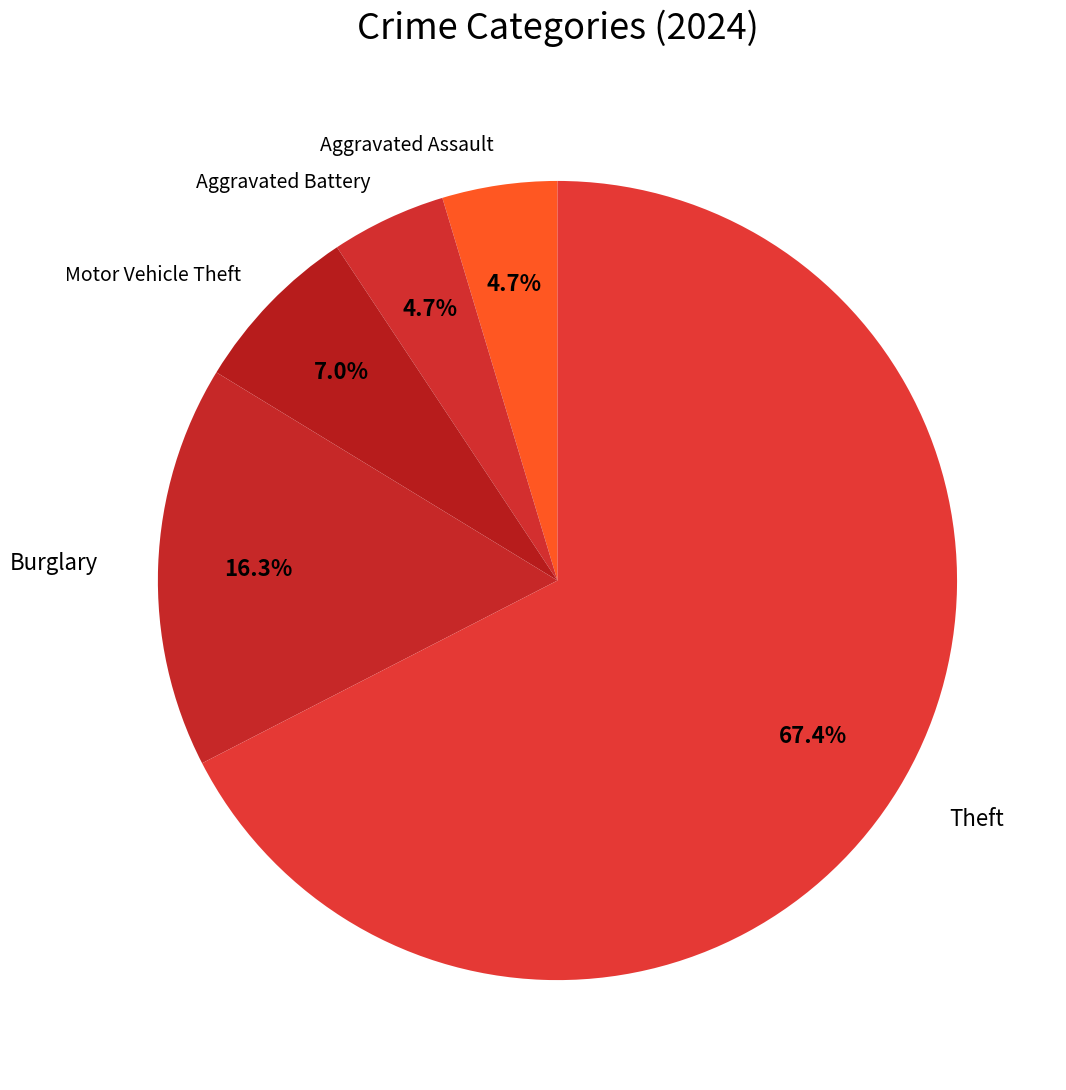

How many slices are in this pie chart?

5